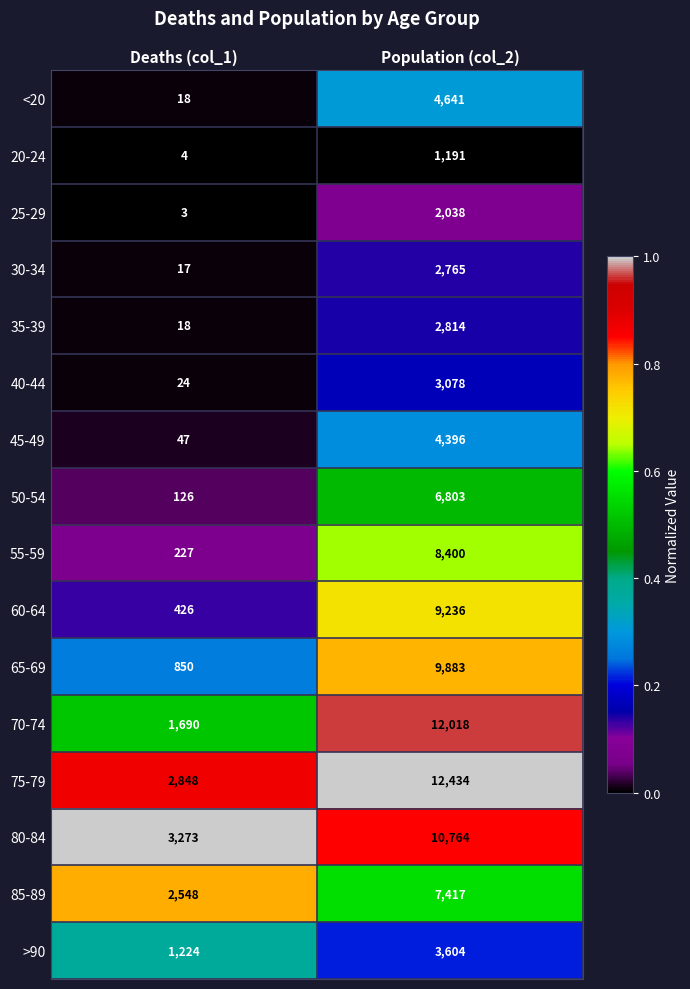

Rank the categories by 70-74 value from highest to lowest.

Population (col_2), Deaths (col_1)